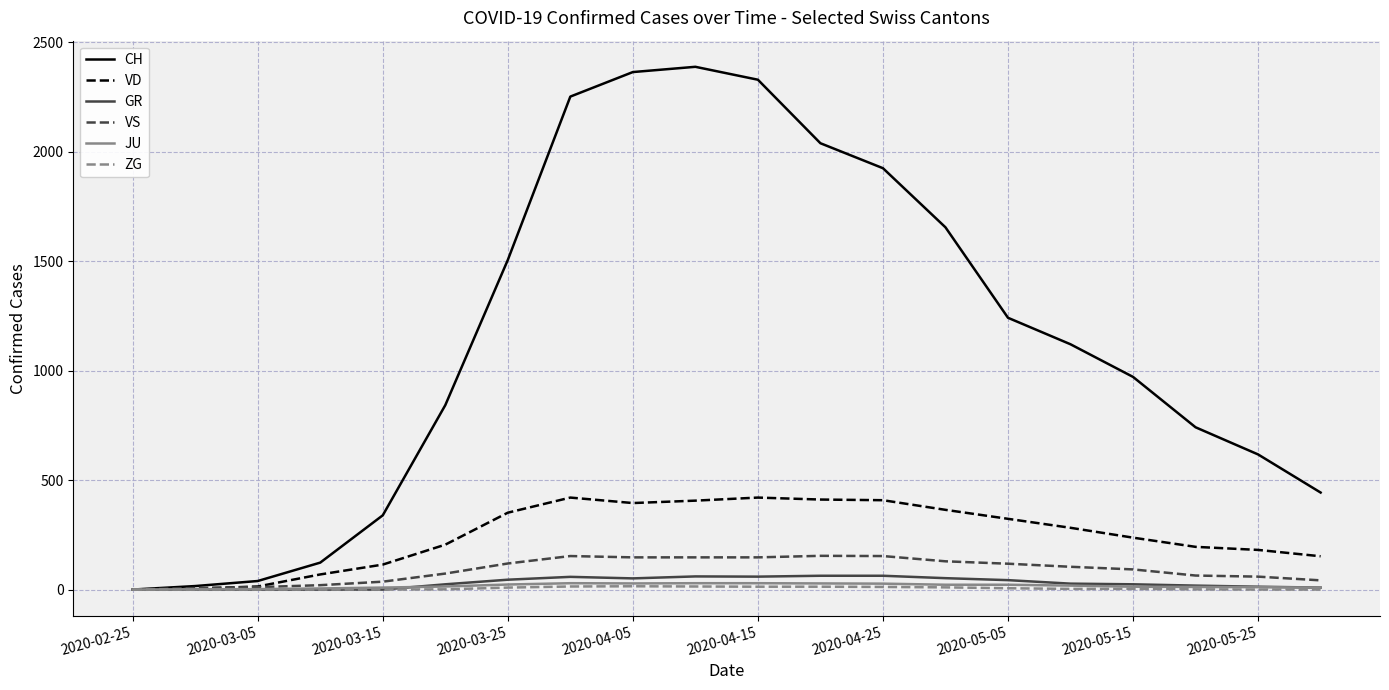

Which series has the largest total across all categories?

CH